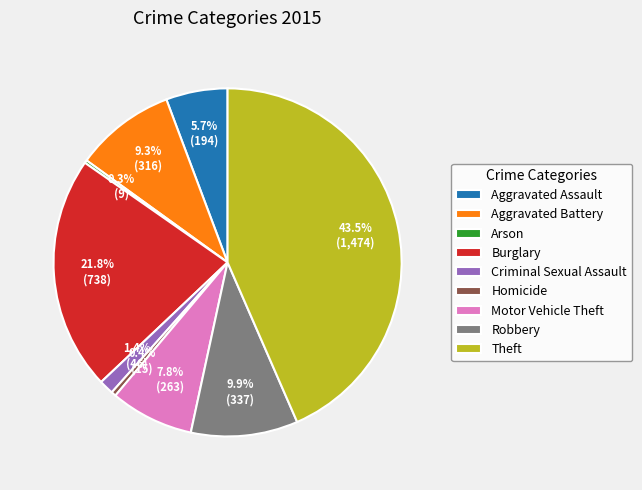

Which slice is the largest?

Theft